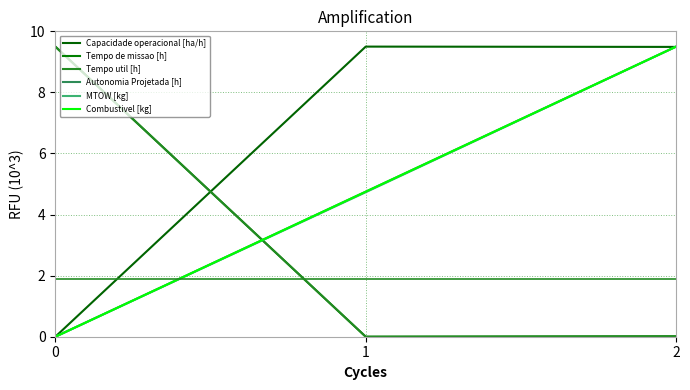

Is this an area chart (filled region under the line)?

No